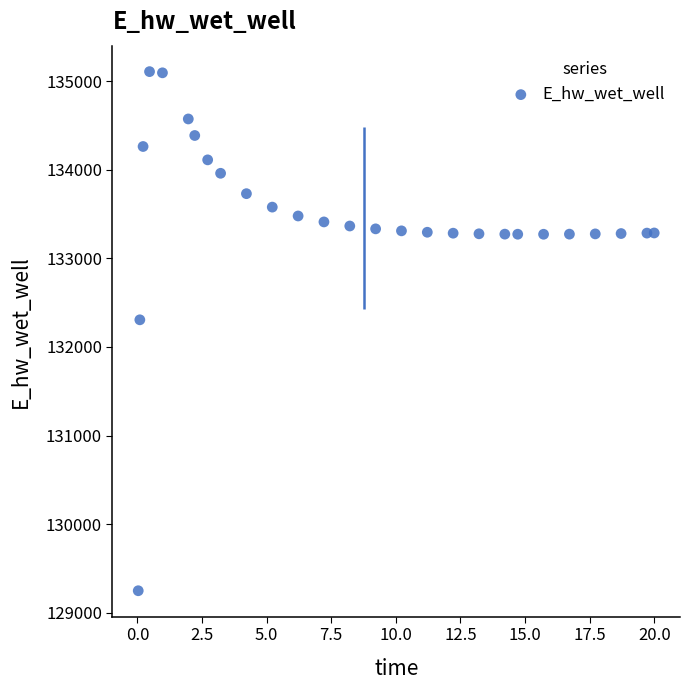

What is the range of Y values (max minus min)?

5858.5